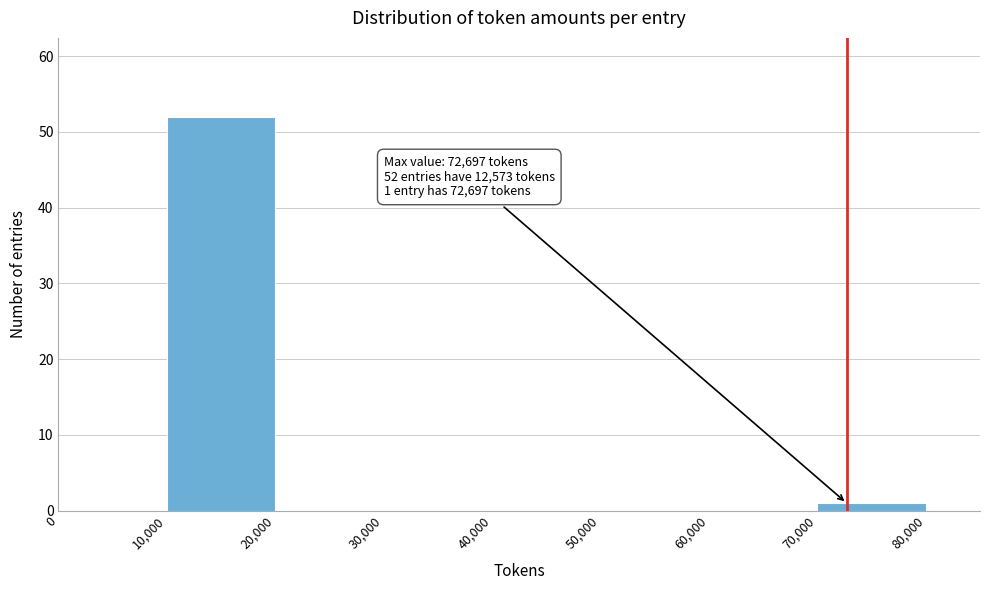

Which range on the x-axis has the tallest bar?

10,000 to 20,000